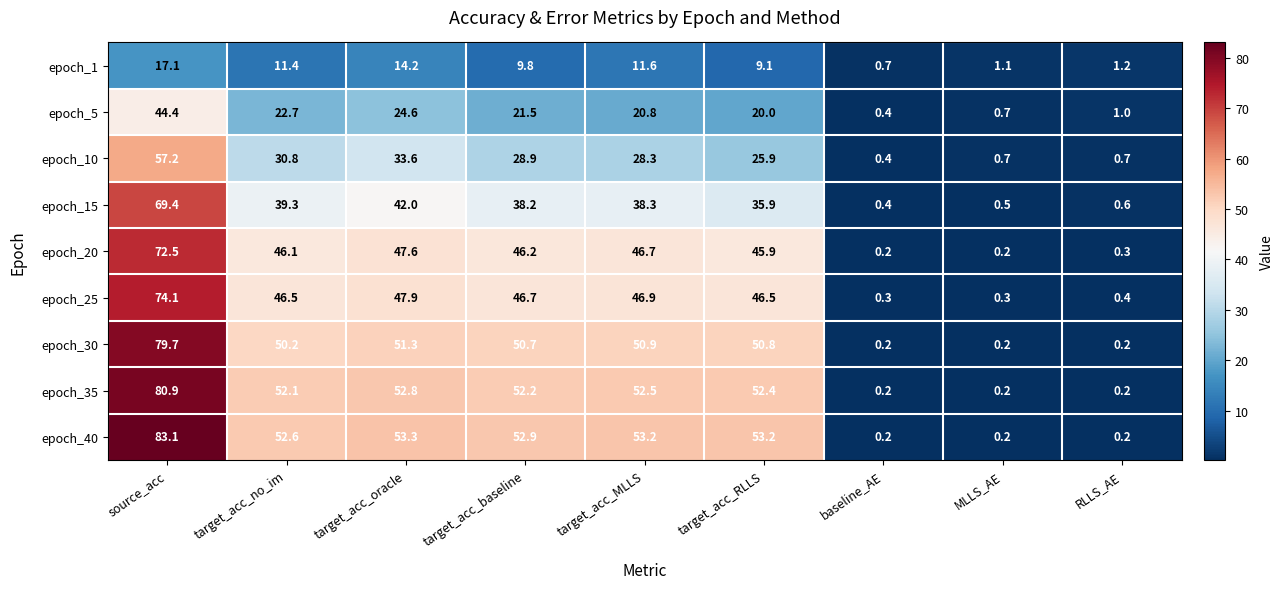

The value of epoch_10 at target_acc_oracle is 33.6. True or false?

True